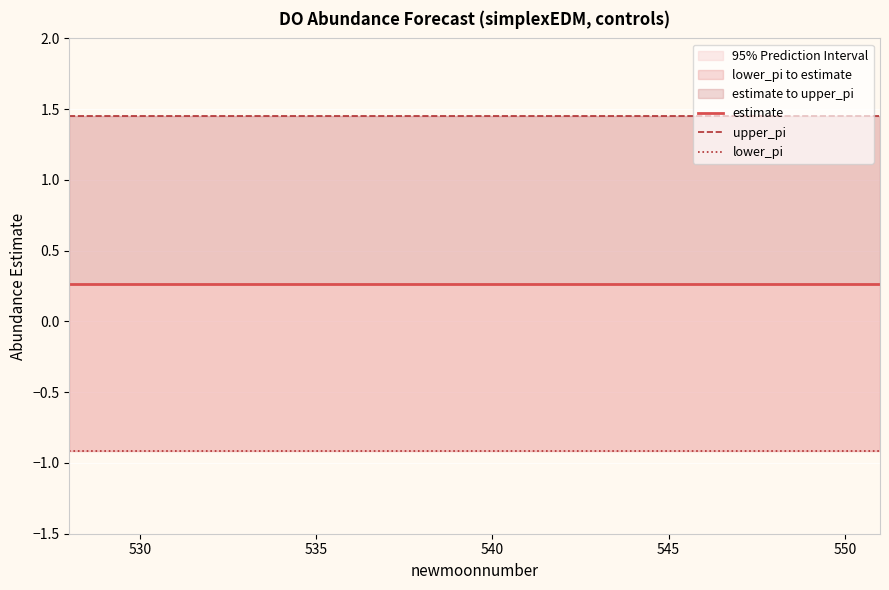

Is the value of estimate at 20 greater than the value of upper_pi at 14?

No